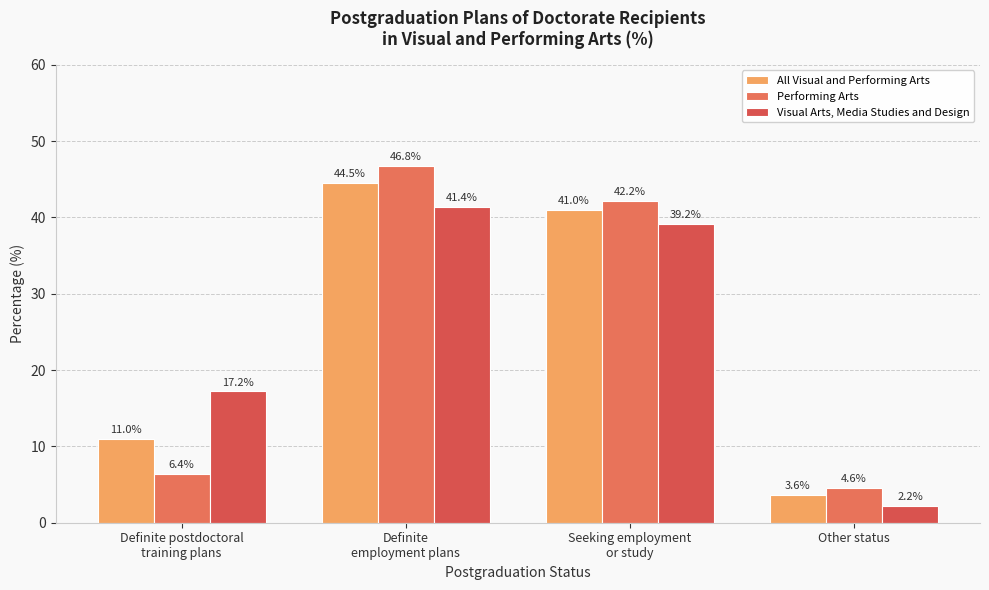

What is the difference between the maximum and second lowest values in the Visual Arts, Media Studies and Design series?

24.2